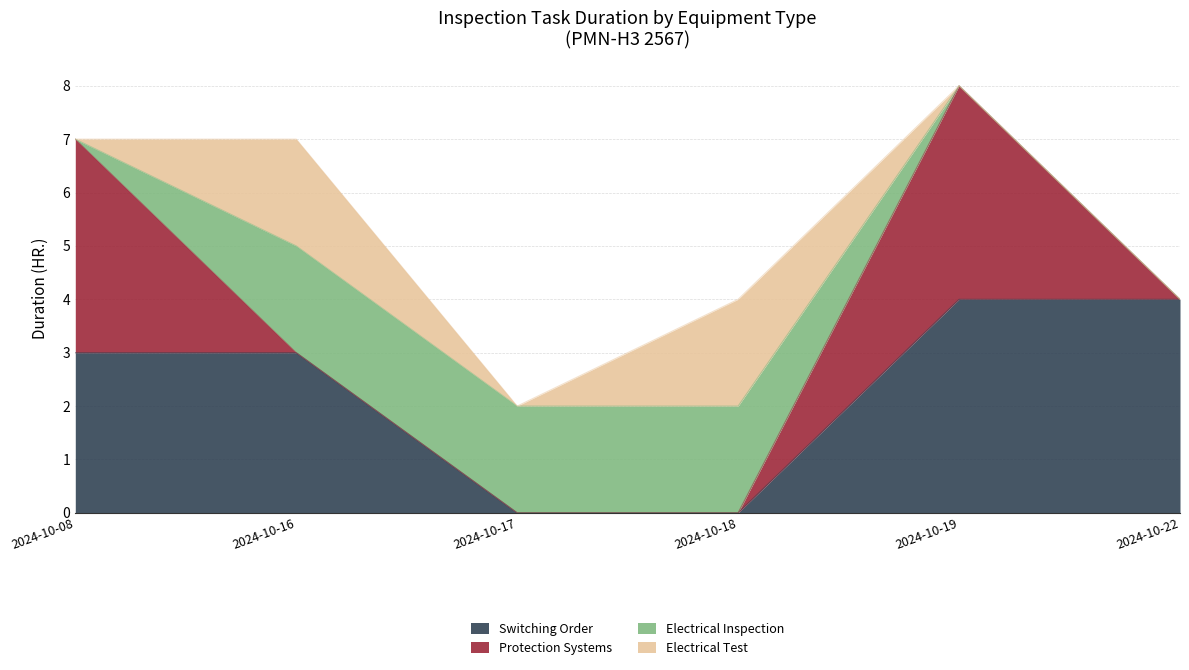

What are all the series names shown in the legend?

Switching Order, Protection Systems, Electrical Inspection, Electrical Test